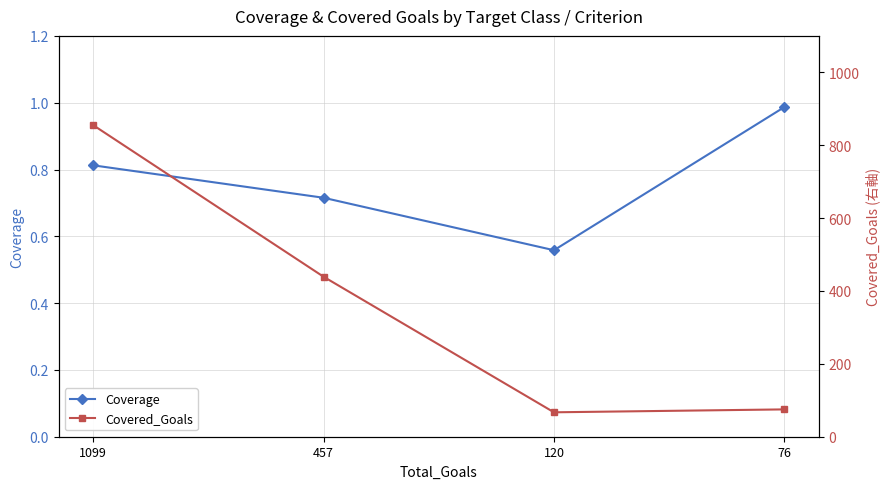

Rank the series at 457 from highest to lowest value.

Covered_Goals, Coverage